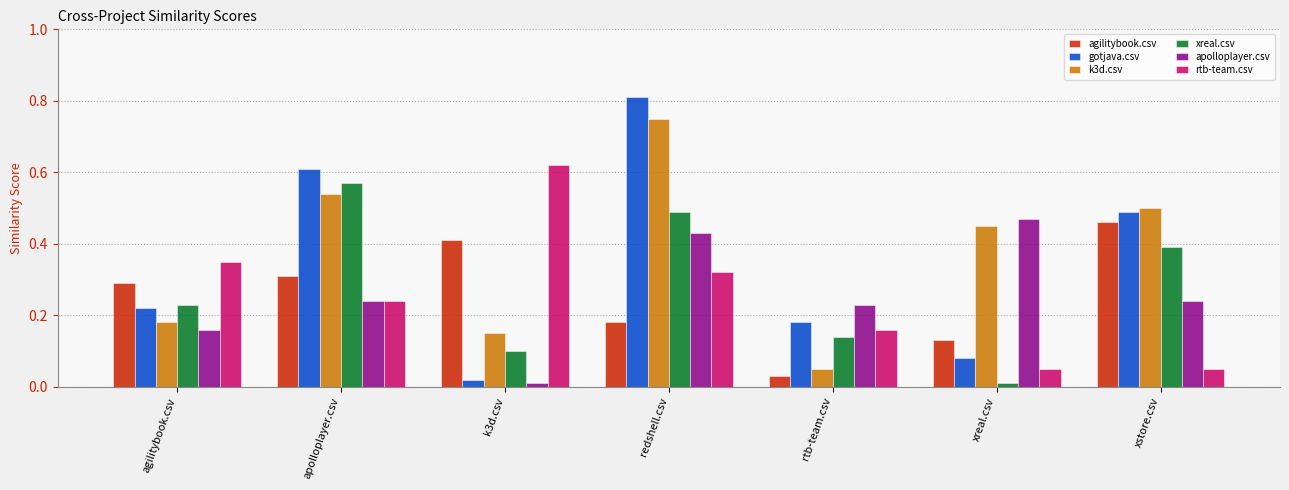

How many distinct data groups are displayed?

6